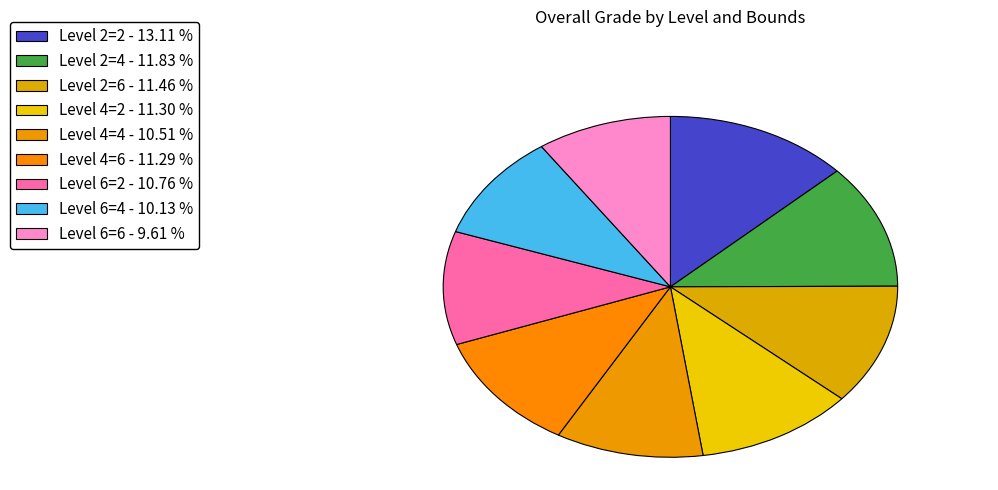

How many segments does this pie chart have?

9